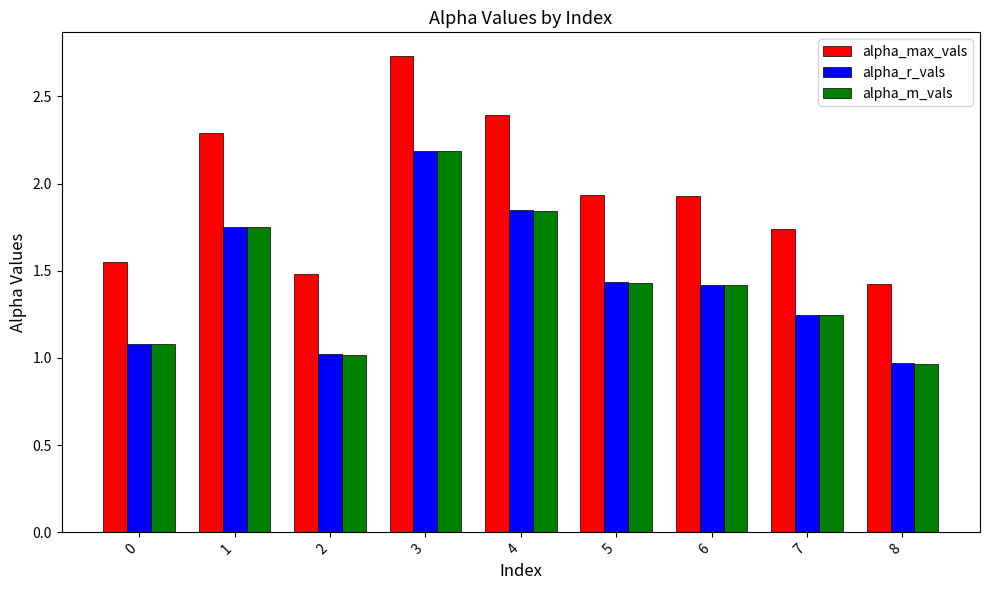

Which series has the largest total across all categories?

alpha_max_vals